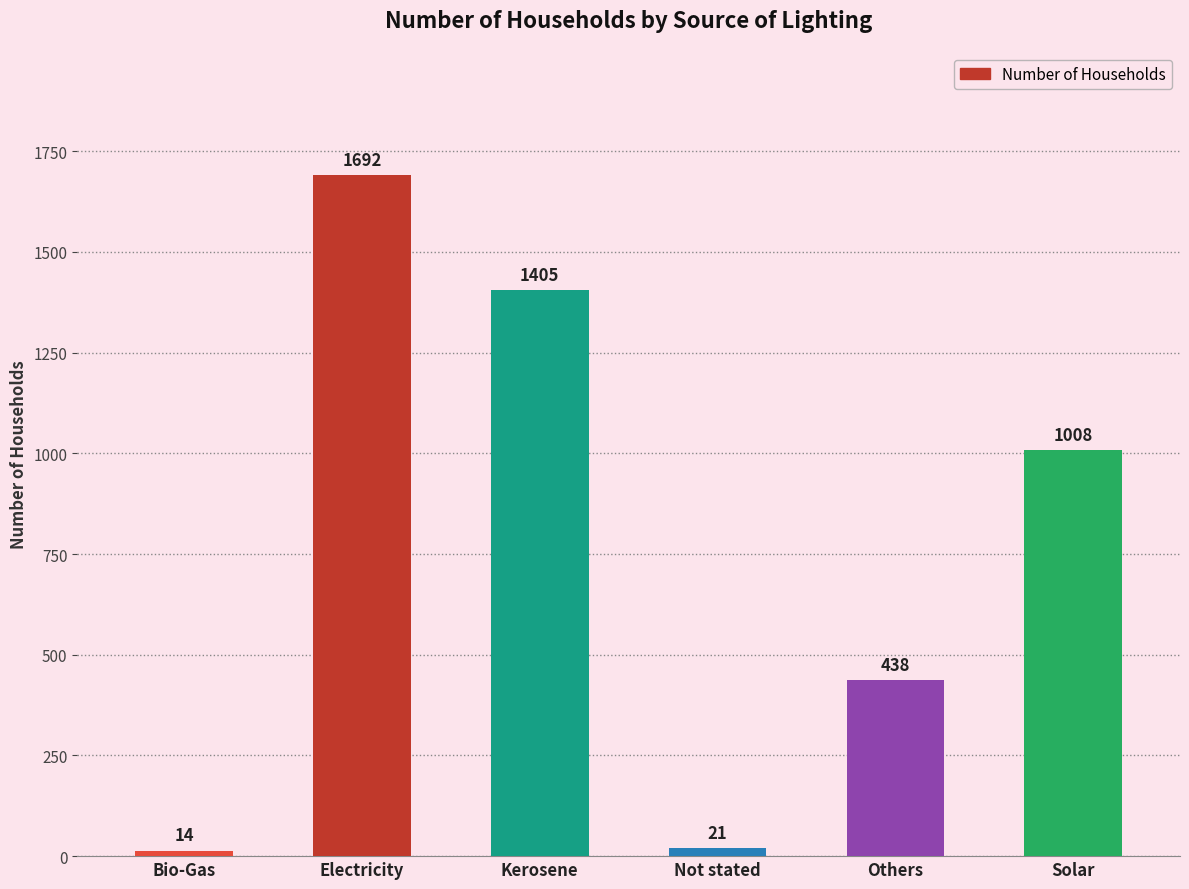

Reading right to left, what are all the values shown in this chart?

1008	438	21	1405	1692	14